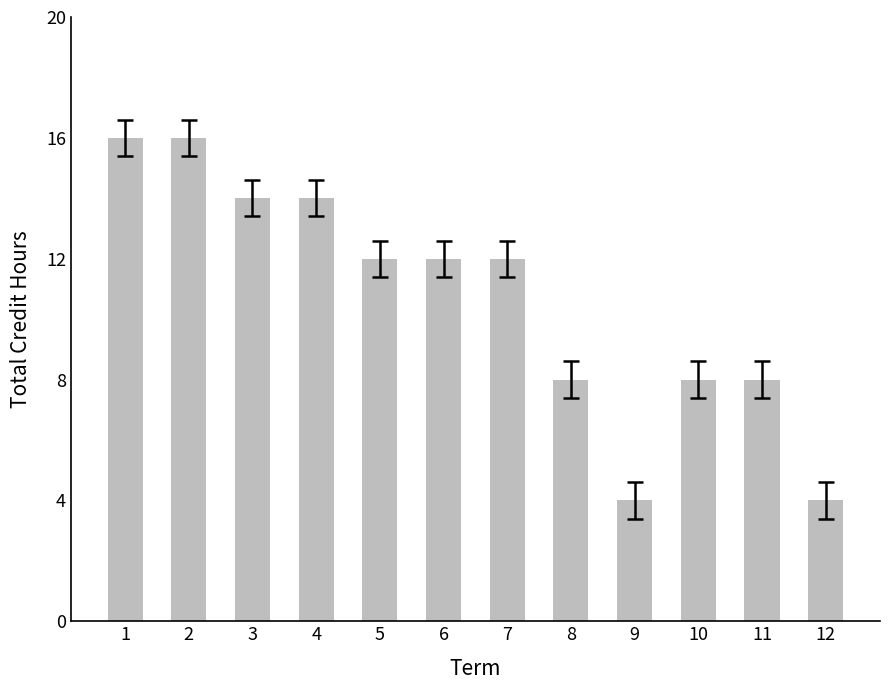

The chart shows a value of 16 at 1. True or false?

True